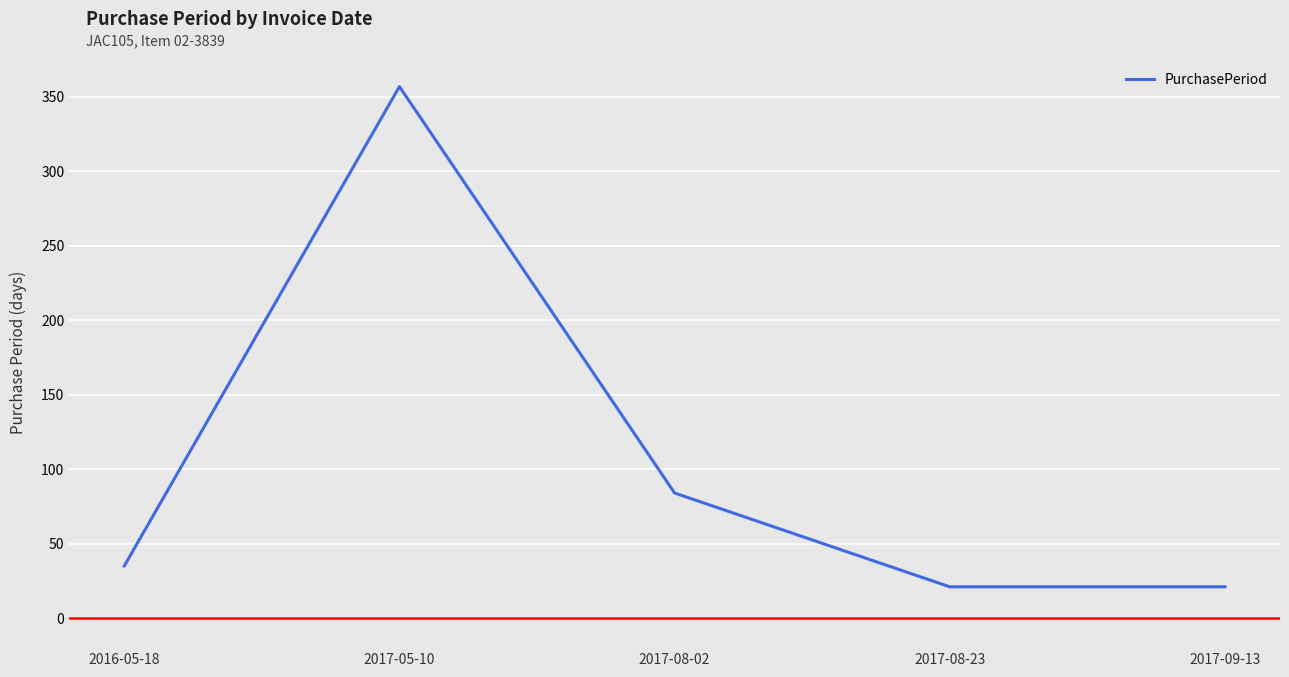

Is it true that the value at 2016-05-18 is 35?

True